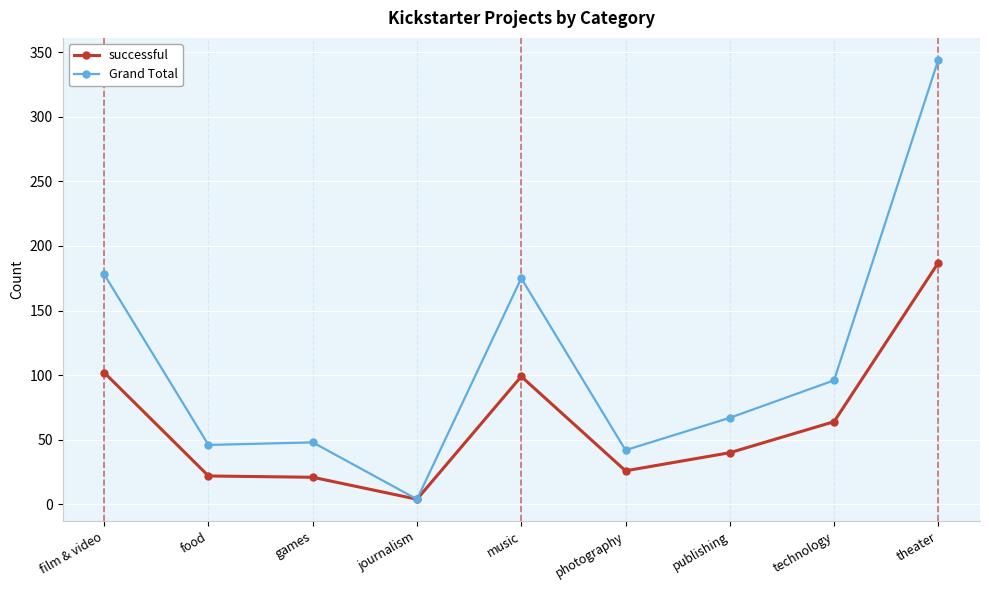

What is the value of the Grand Total point at the 6th from the left?

42